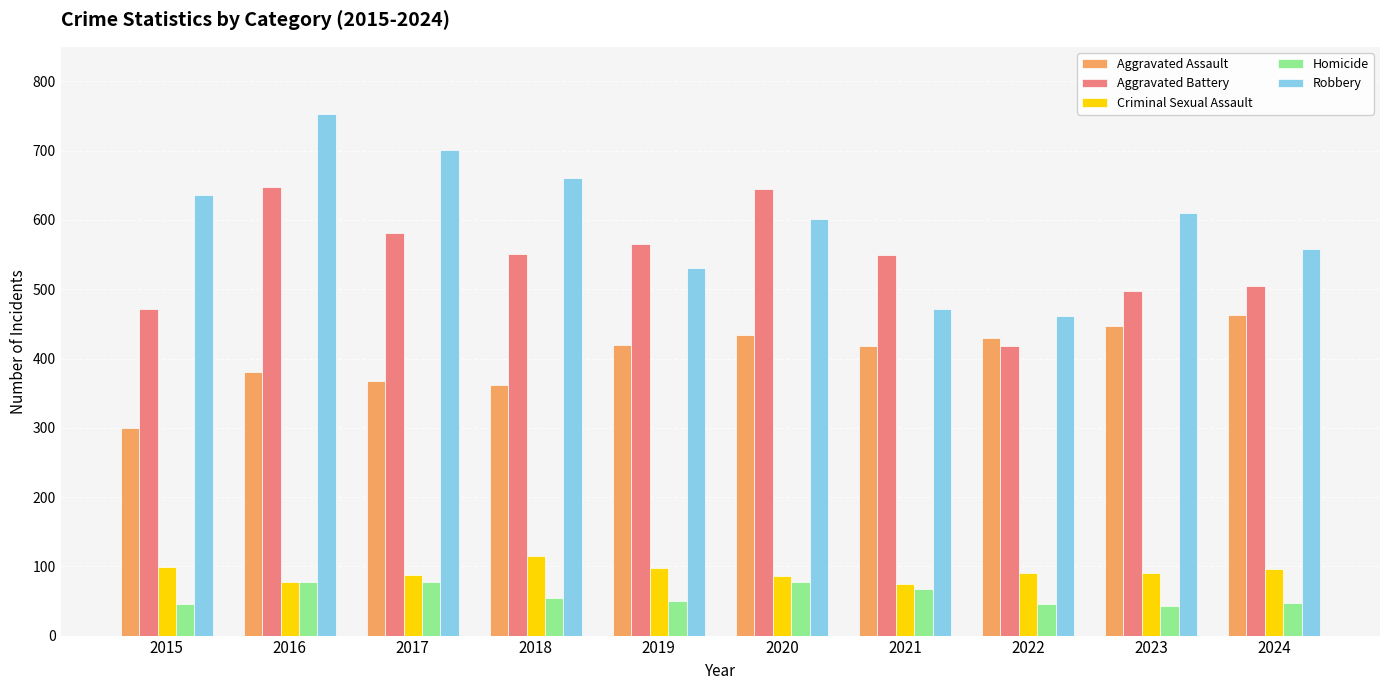

True or false: Homicide has a value of 50 at 2019.

True